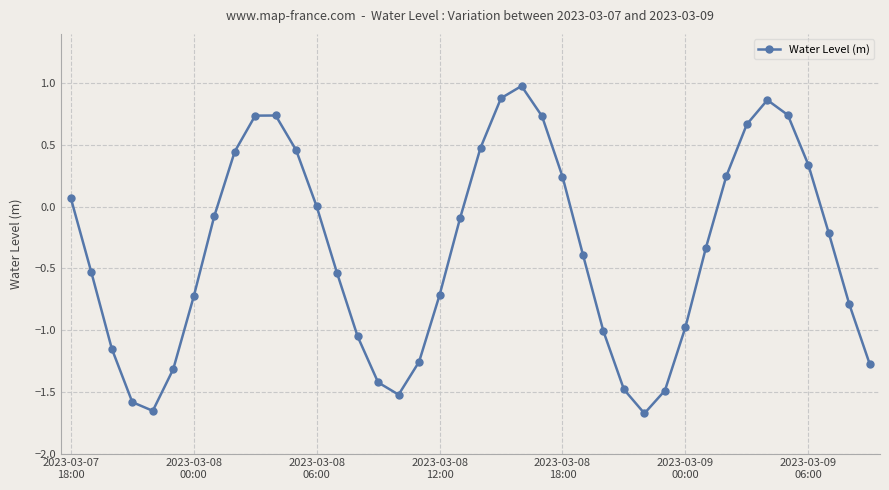

What is the maximum value shown in the chart?

1.0